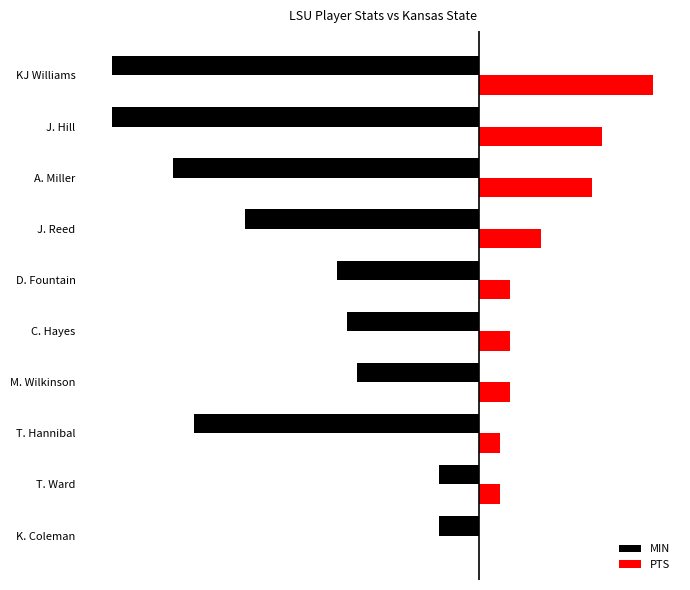

What is the difference between the second highest and second lowest values in the MIN series?

32